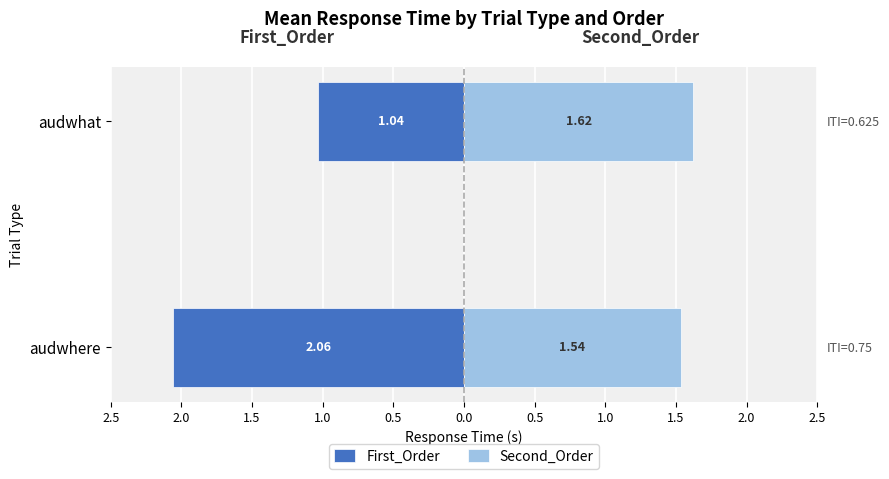

Between audwhere and audwhat, which series saw the biggest shift?

First_Order